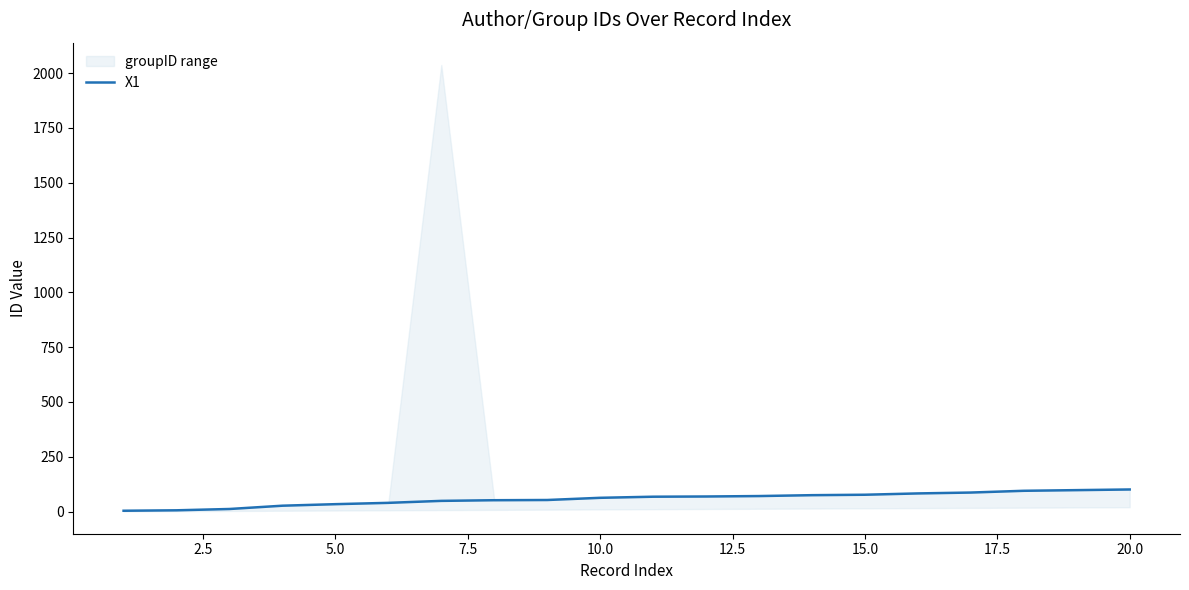

What is the maximum value shown in the chart?

101